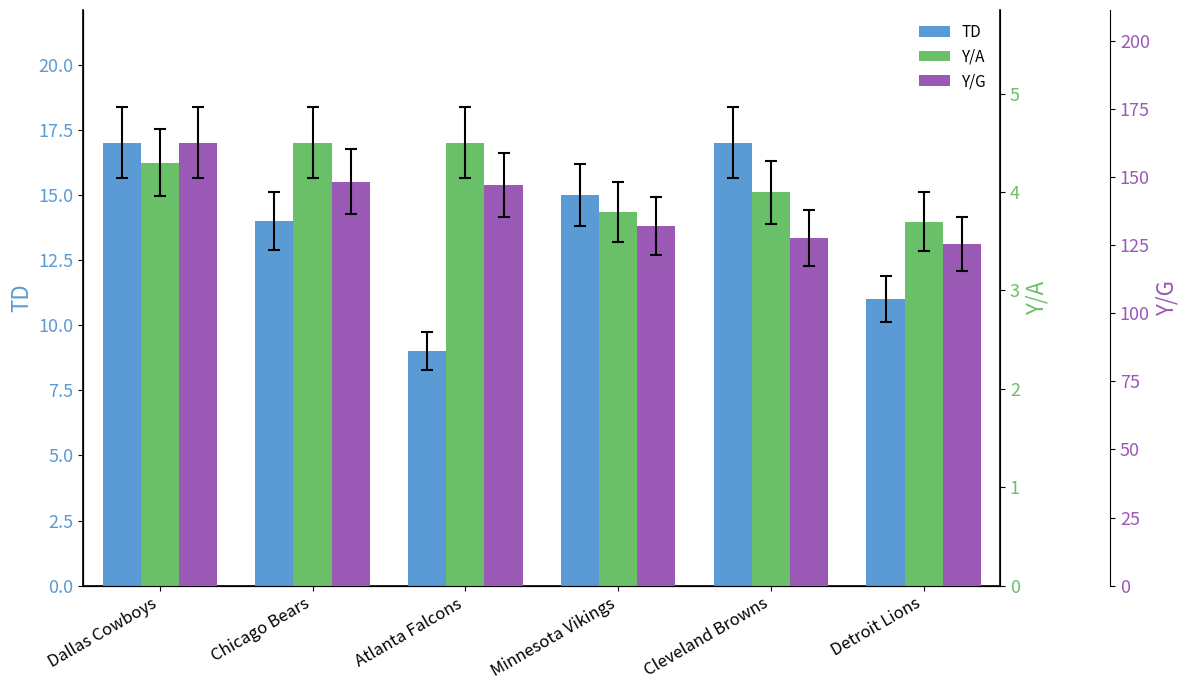

What is the label of the 2nd bar from the left?

Chicago Bears